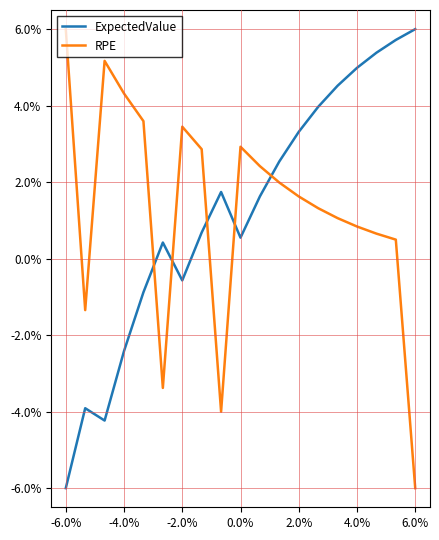

Does the chart display data point markers on the line(s)?

No